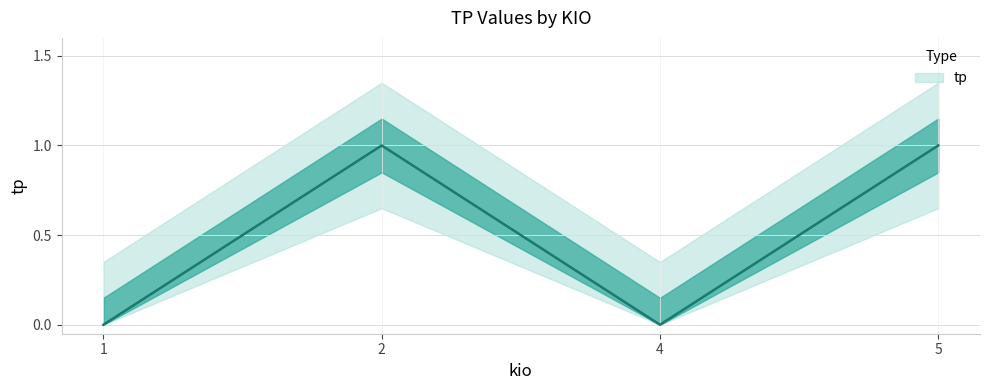

What is the difference between the maximum and minimum values?

1